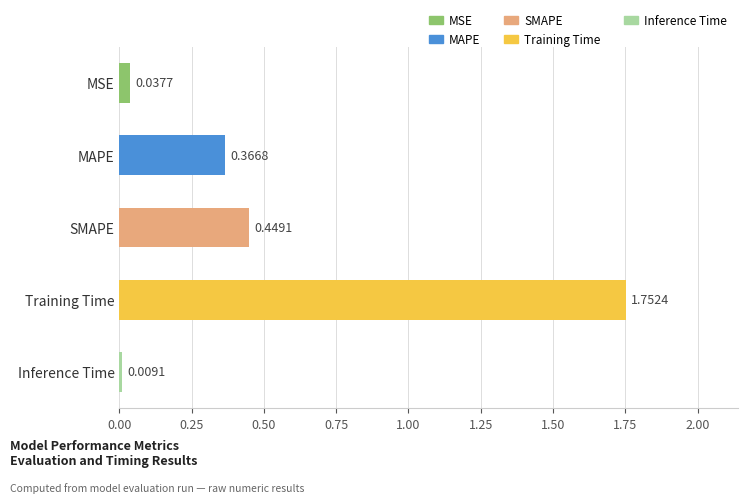

What is the average value?

0.5